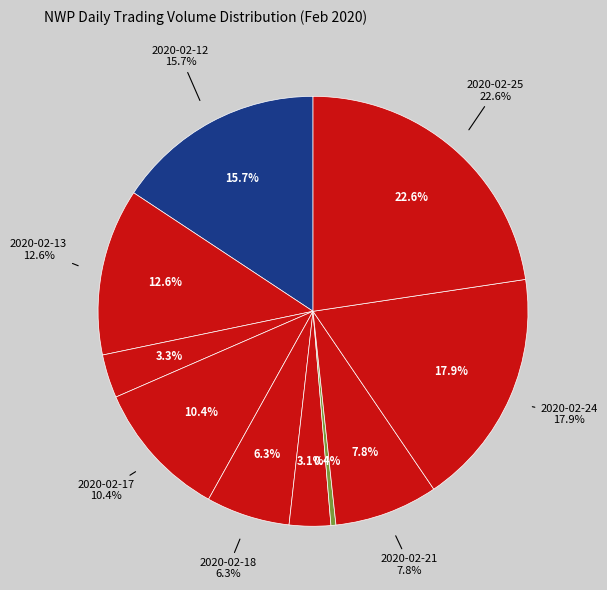

What is the largest slice in the pie chart?

2020-02-25